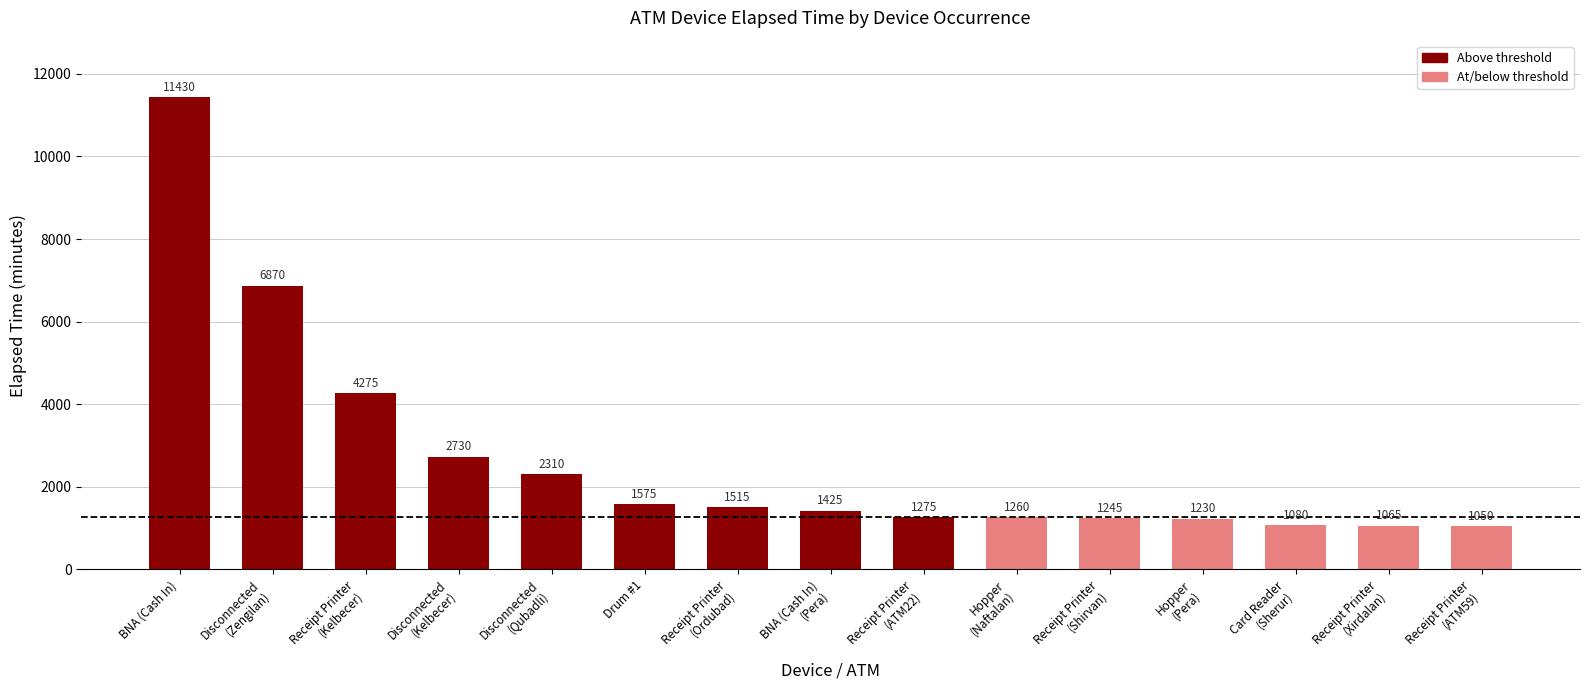

Where is the data nearest to the value 6240?

Disconnected
(Zengilan)